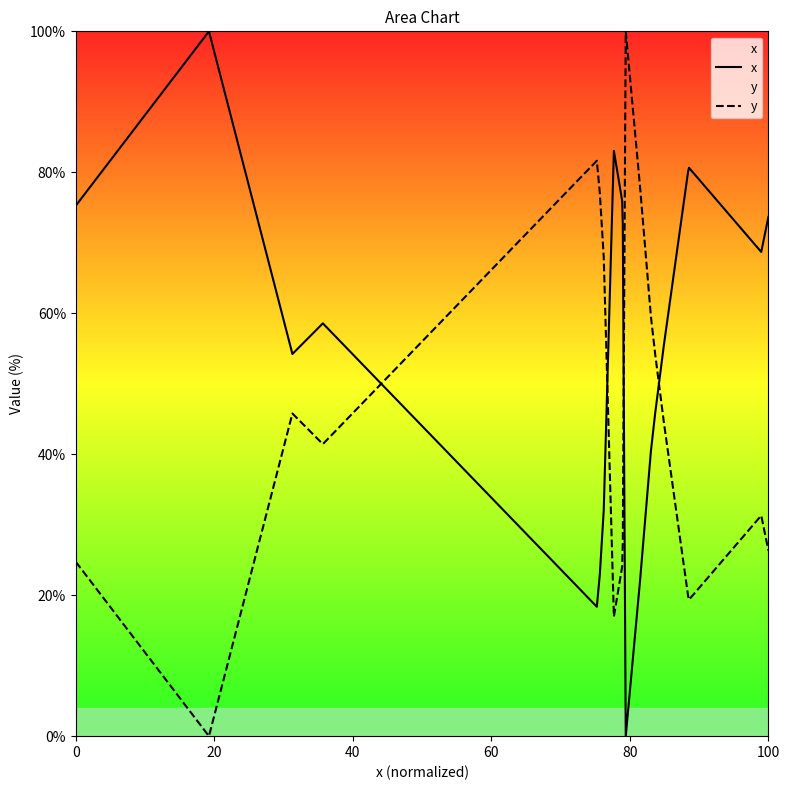

Rank the series by their maximum value, from lowest to highest.

x, y